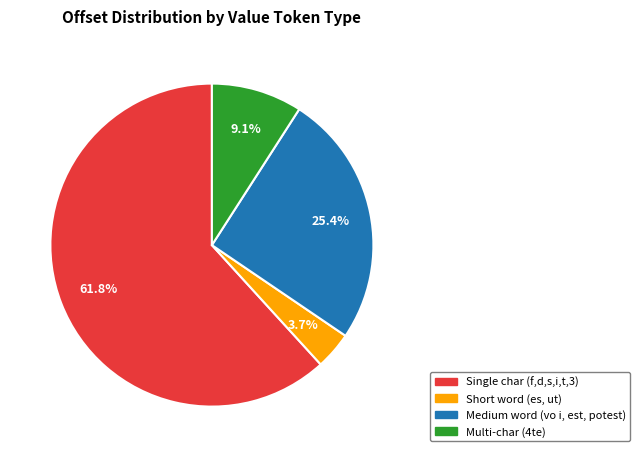

How many segments does this pie chart have?

4